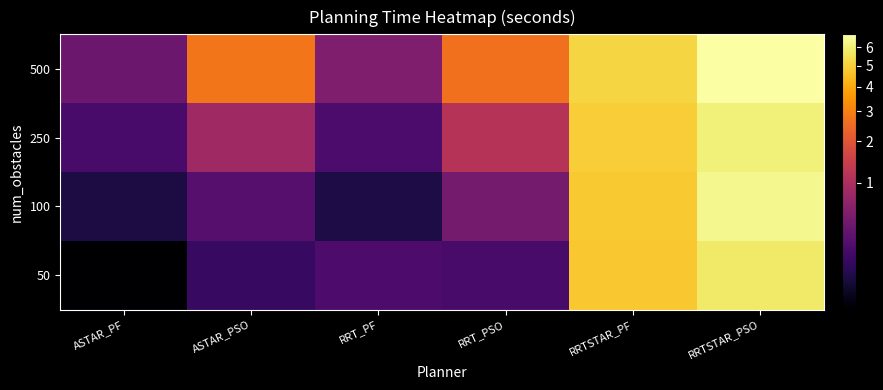

What is the maximum value shown in the chart?

6.8